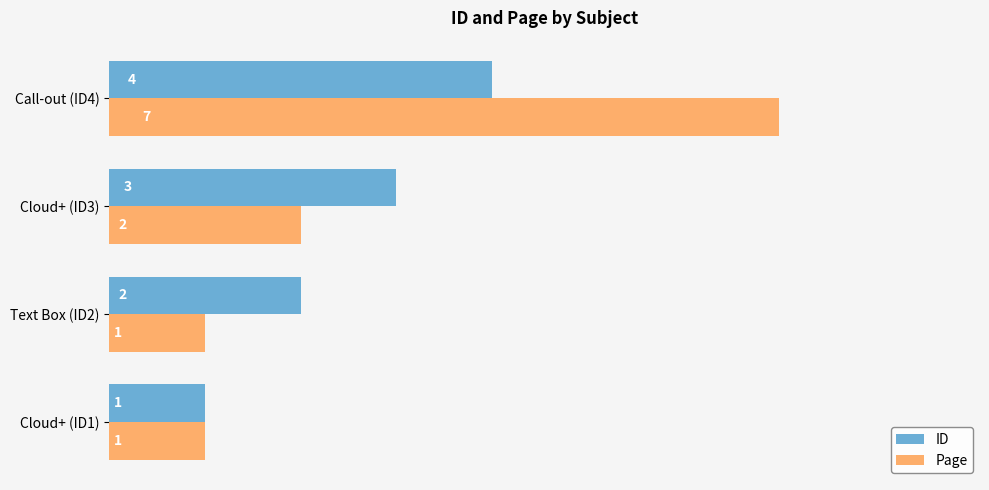

Read the ID value at Call-out (ID4).

4